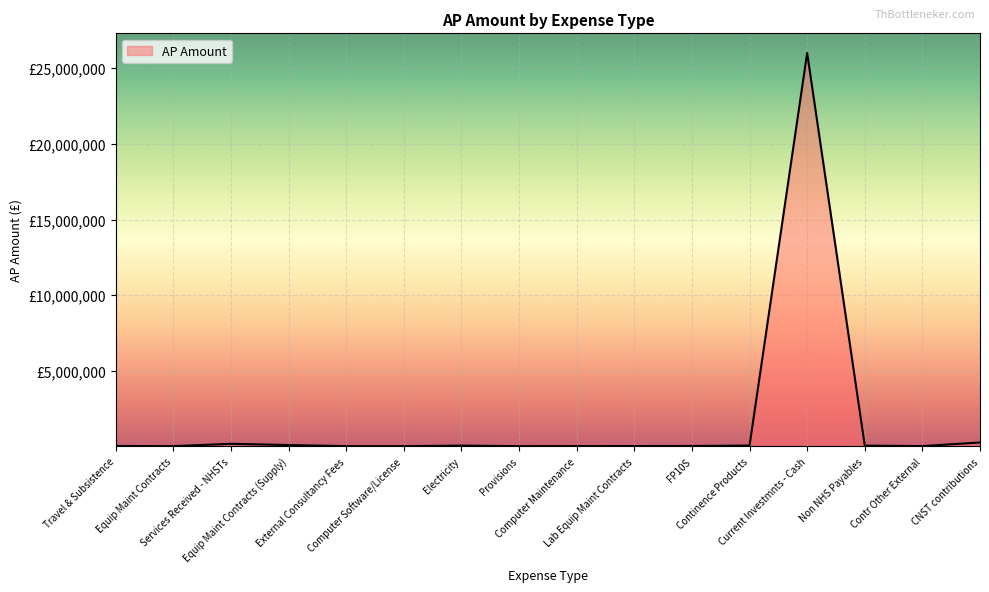

Does the chart display data point markers on the line(s)?

No